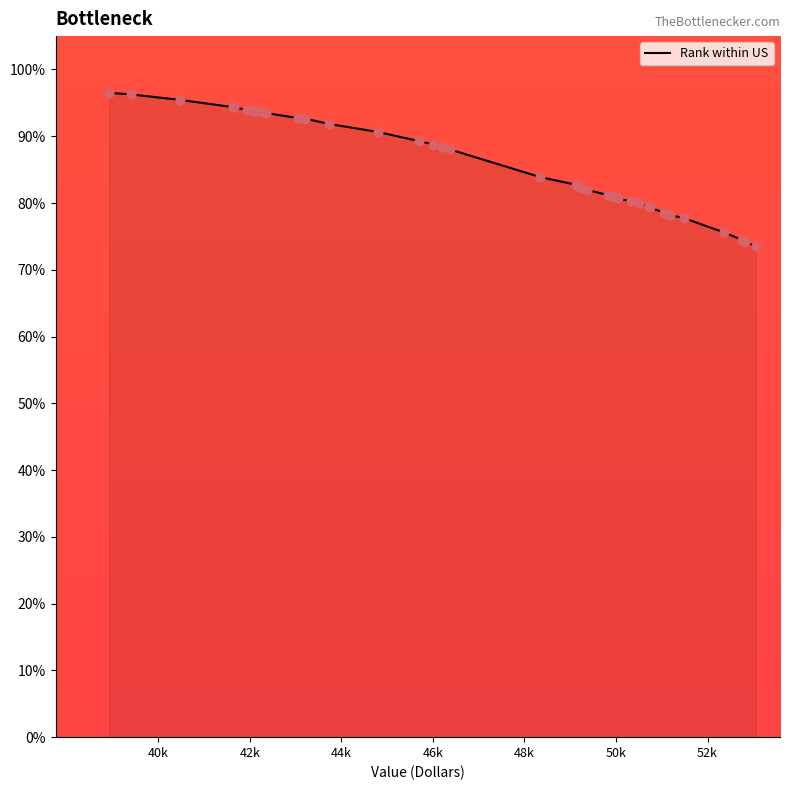

What is the maximum value shown in the chart?

96.5